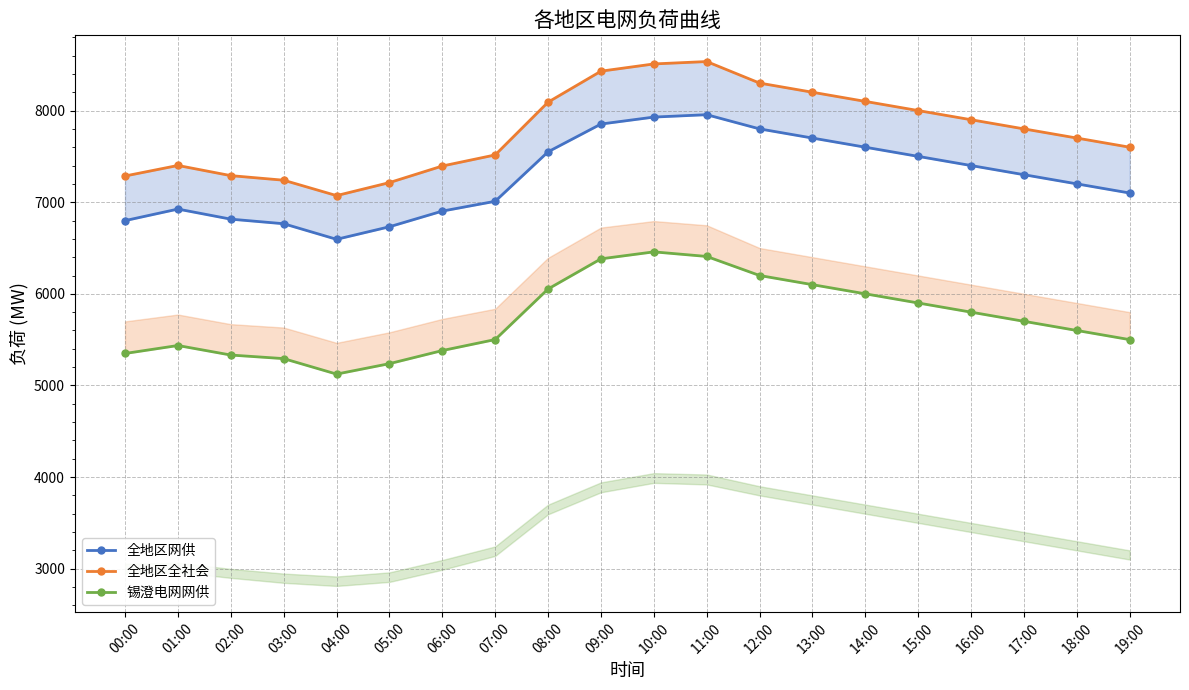

True or false: 锡澄电网网供 and 全地区网供 cross at least once.

False